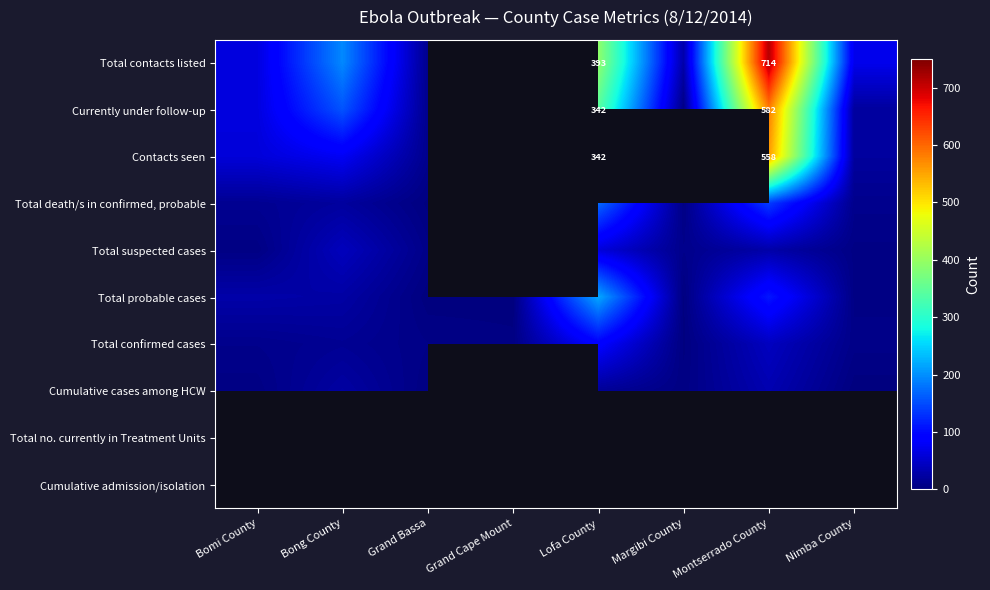

What is the difference between the highest and lowest values at Grand Bassa?

9.0